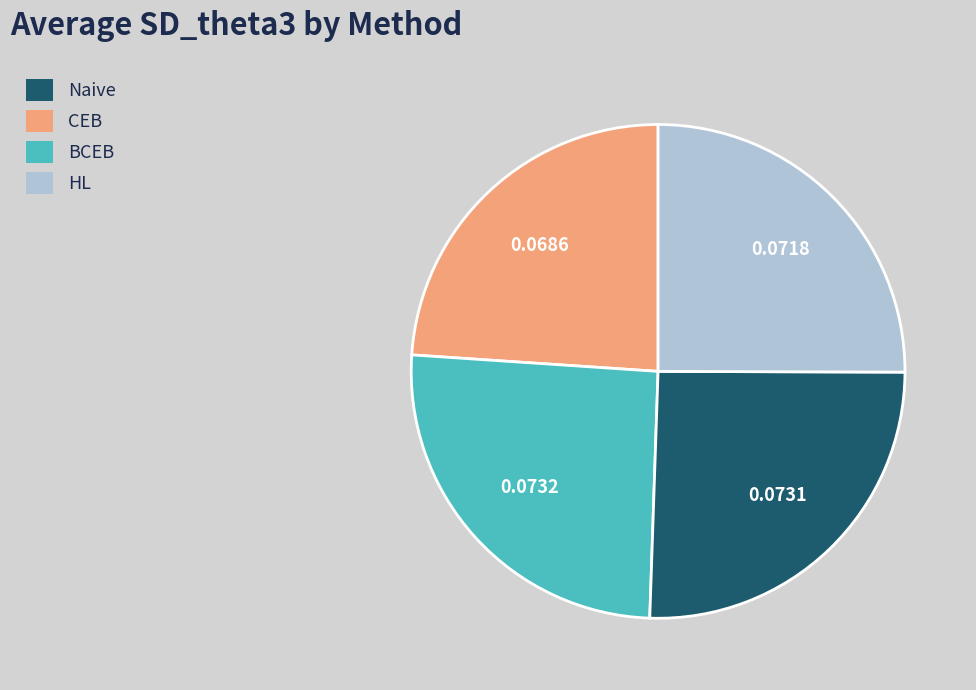

Does any single category account for the majority?

No